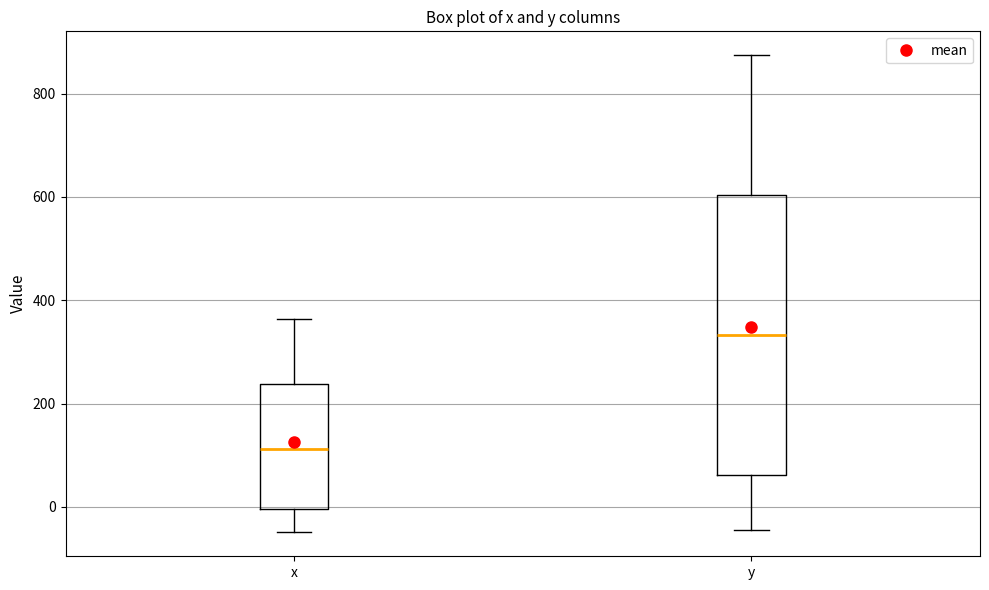

Reading left to right, read every box against the y-axis: the position of its median line, the range the box covers, and the ends of its whiskers. The values are not printed on the chart, so give them approximately, as read against the axis.

x: median 120, box 0 to 240, whiskers -40 to 360
y: median 340, box 60 to 600, whiskers -40 to 880